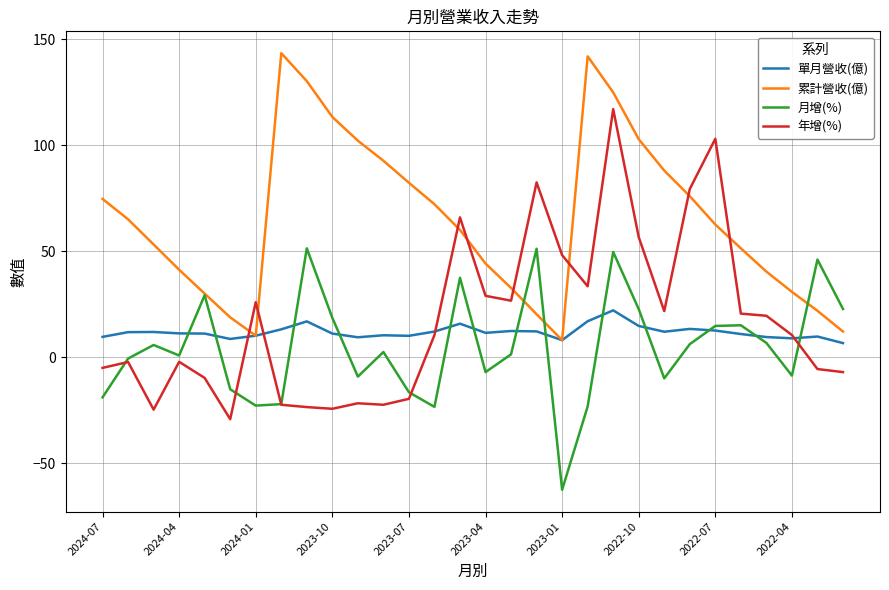

Which series has the largest total across all categories?

累計營收(億)